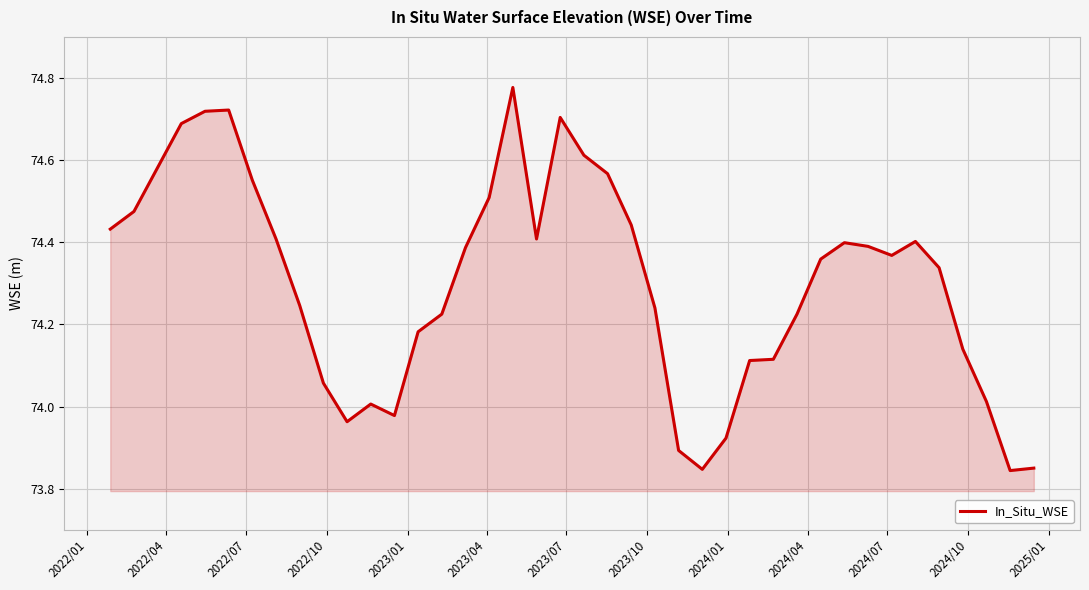

Count the number of values greater than 74.

33